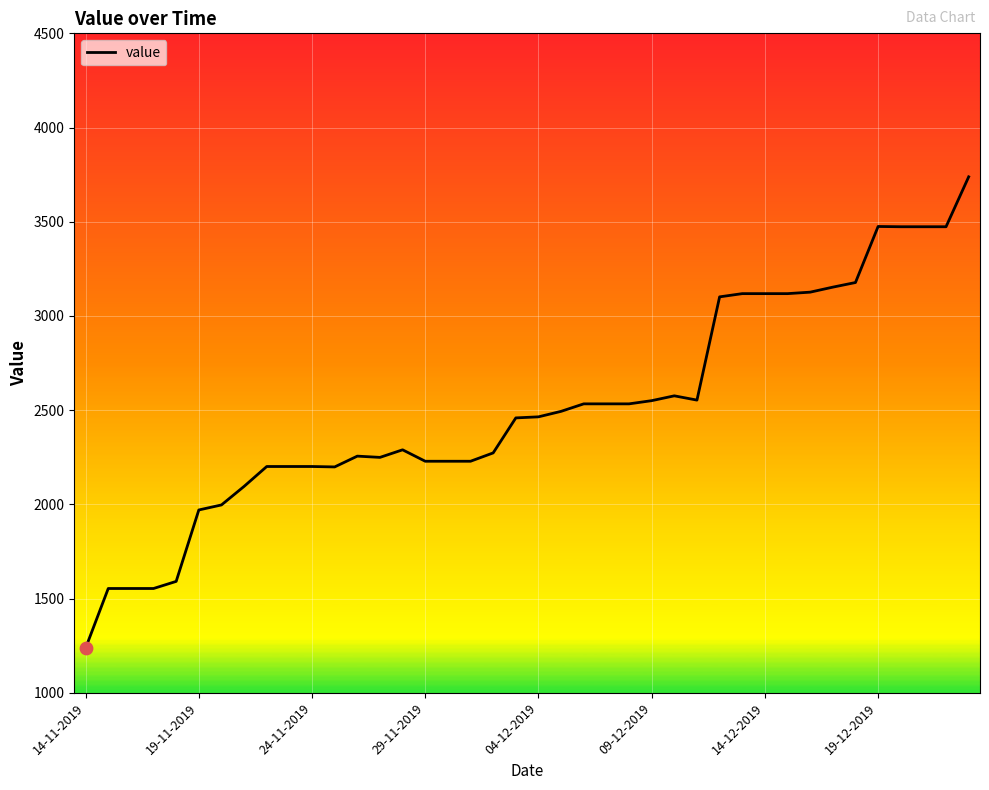

What is the greatest value displayed?

3738.5